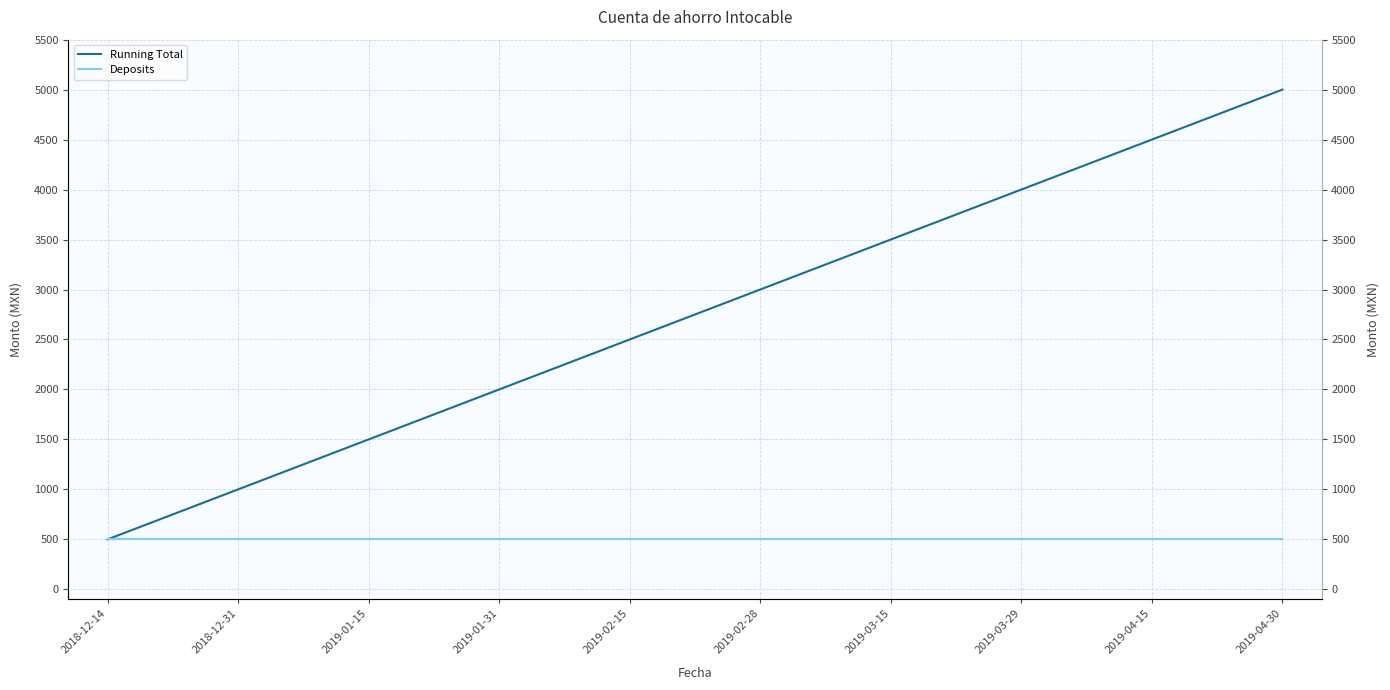

Which series has the largest total across all categories?

Running Total